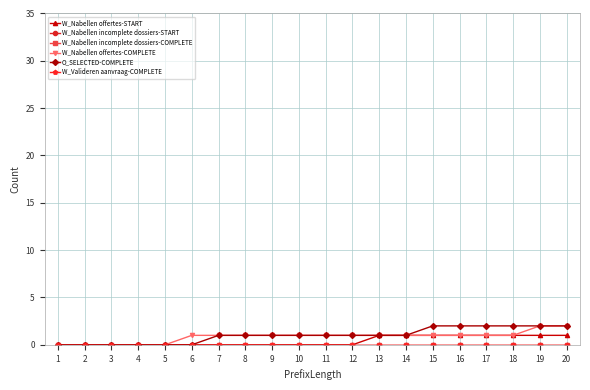

Is this an area chart (filled region under the line)?

No